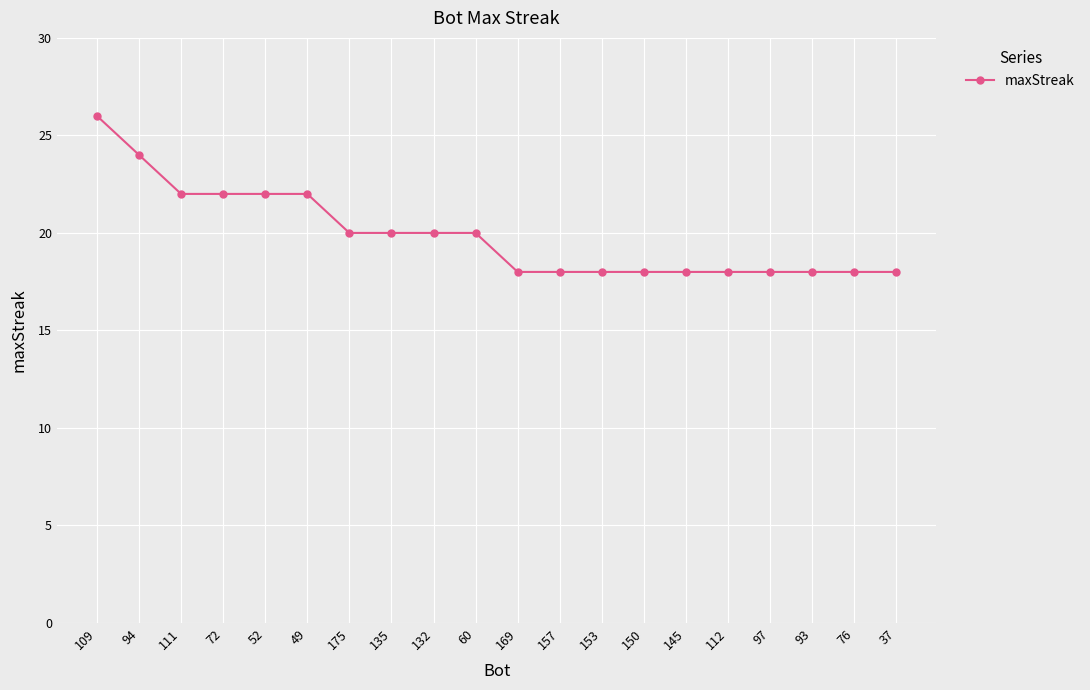

What position from the left is 169?

11